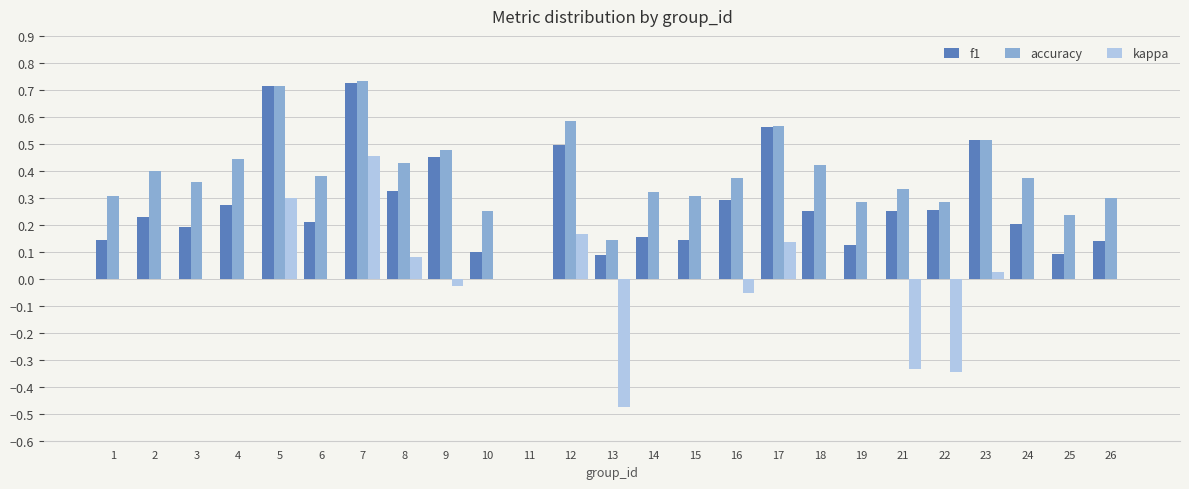

What is the sum of the accuracy values at 13 and 7?

0.9